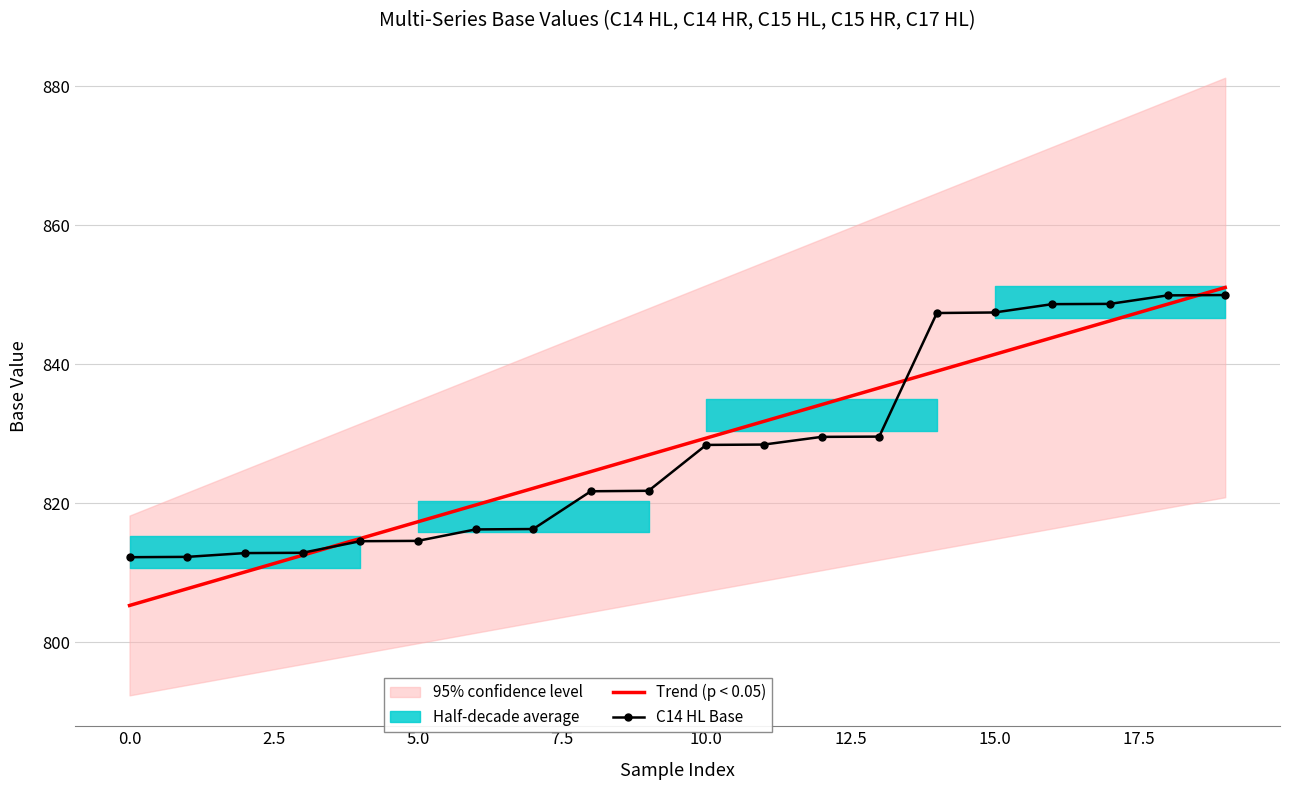

The C14 HL Base series shows 564.6 at 10.0. True or false?

False